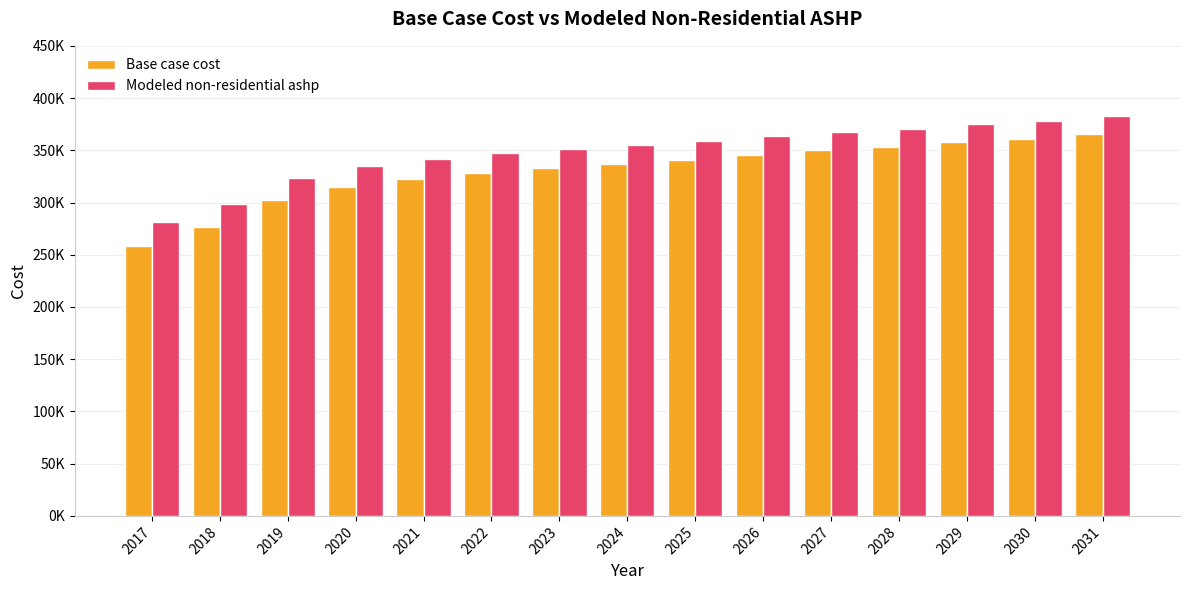

At which label does Modeled non-residential ashp first exceed 355110?

2024